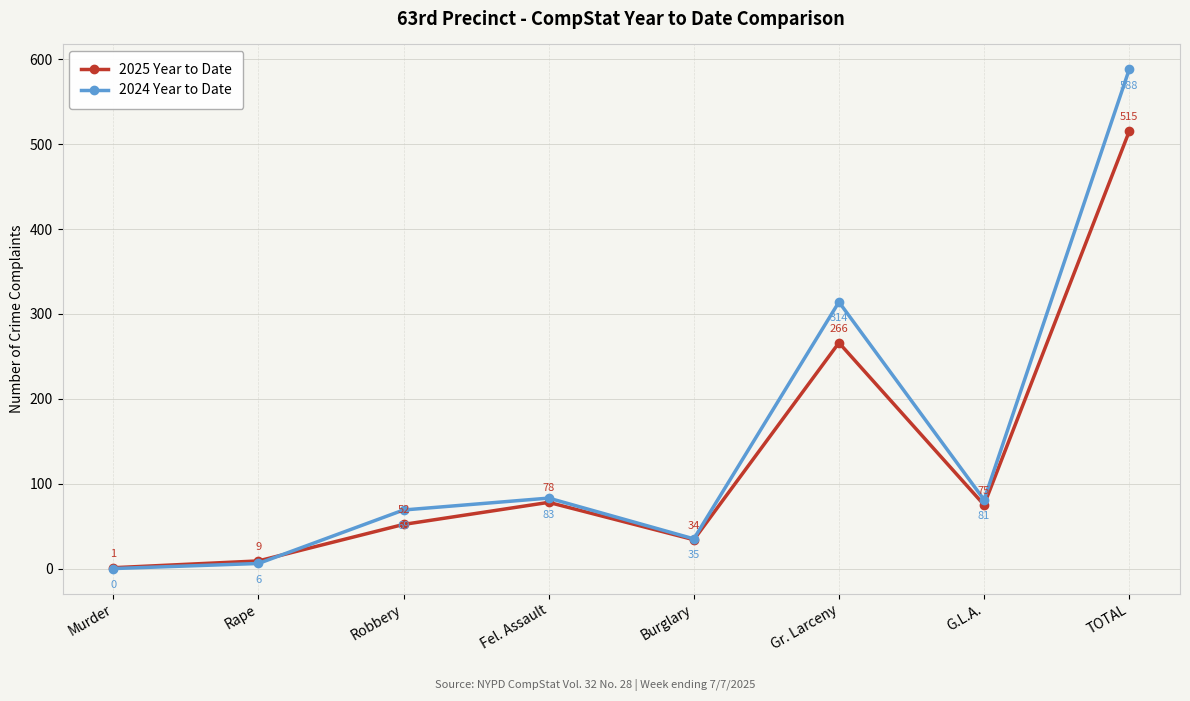

Rank the series at TOTAL from highest to lowest value.

2024 Year to Date, 2025 Year to Date